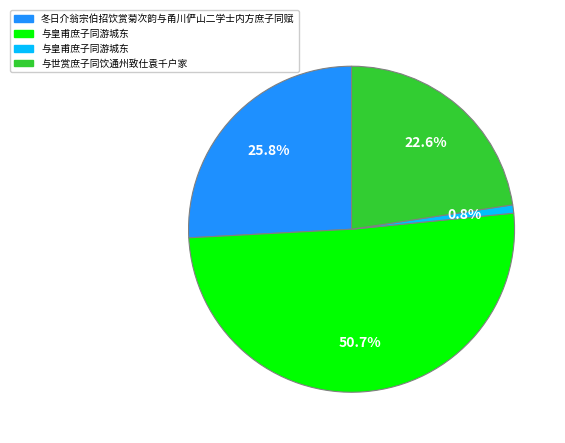

Count the number of slices in the pie.

4